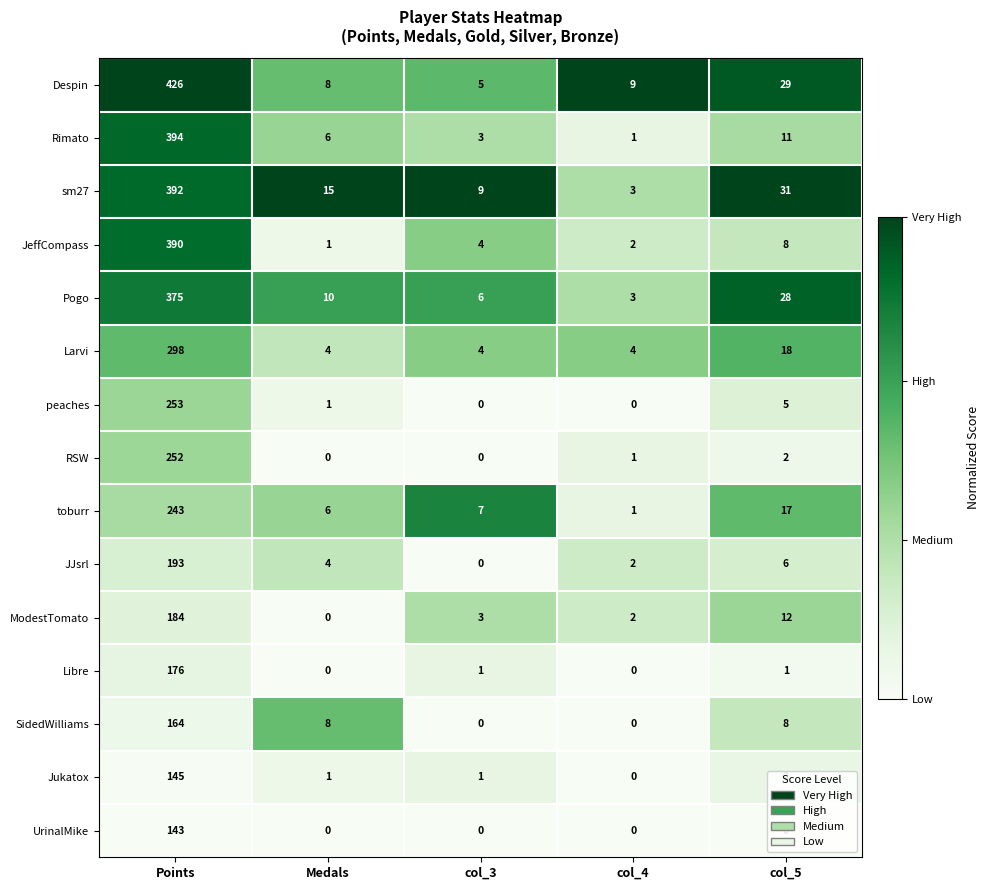

At which category is the sum across all series the highest?

Points